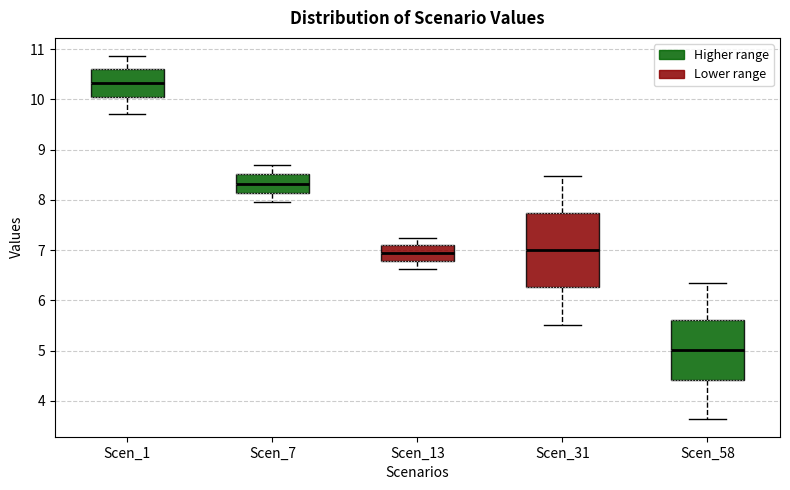

Which box's median line is the lowest?

Scen_58